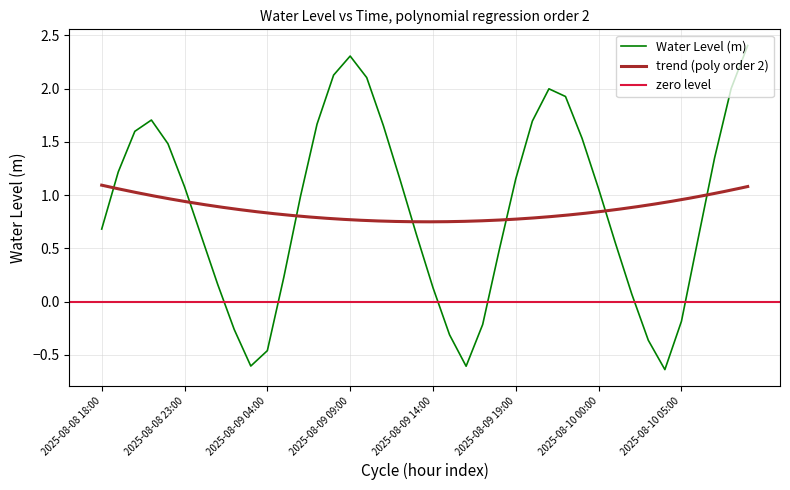

What is the label of the 40th point from the left?

2025-08-10 09:00